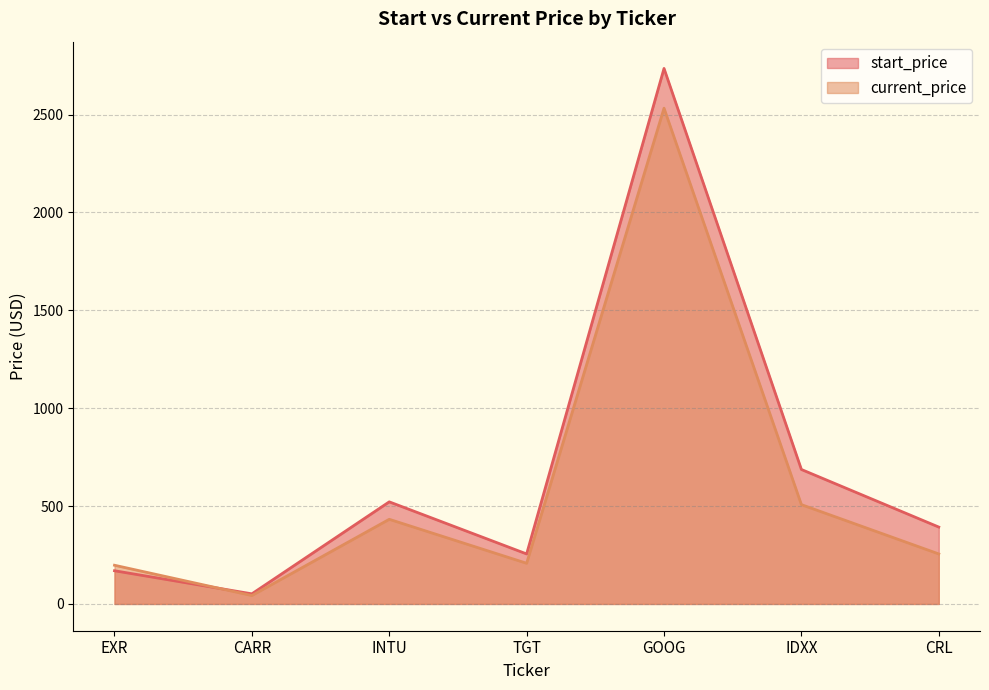

Between which two adjacent categories do current_price and start_price first intersect?

EXR and CARR